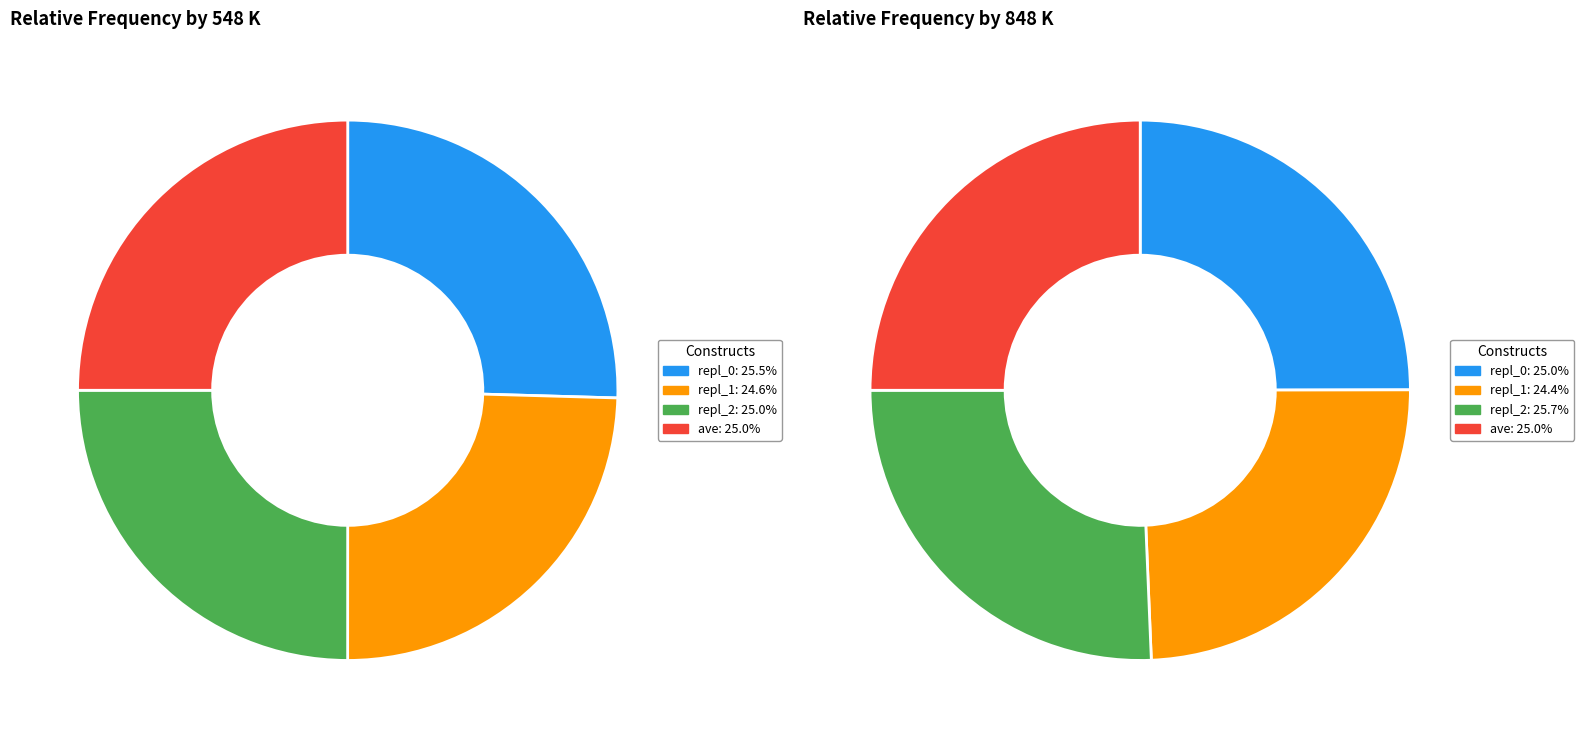

The repl_1 slice represents 37% of the pie. True or false?

False